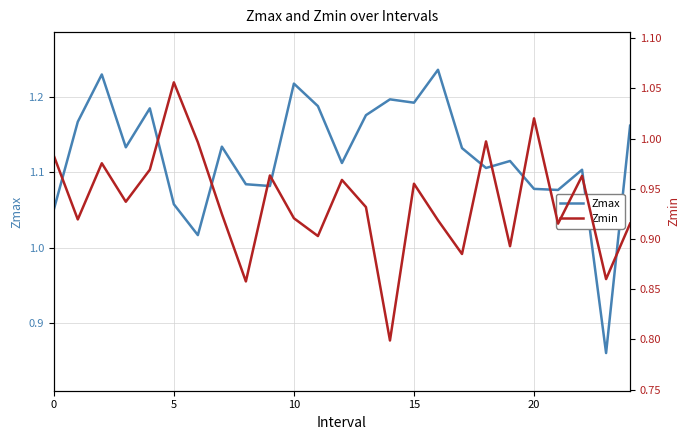

Reading left to right, list all the values displayed in this chart.

Zmax: 1.1	1.2	1.2	1.1	1.2	1.1	1.0	1.1	1.1	1.1	1.2	1.2	1.1	1.2	1.2	1.2	1.2	1.1	1.1	1.1	1.1	1.1	1.1	0.9	1.2
Zmin: 1.0	0.9	1.0	0.9	1.0	1.1	1.0	0.9	0.9	1.0	0.9	0.9	1.0	0.9	0.8	1.0	0.9	0.9	1.0	0.9	1.0	0.9	1.0	0.9	0.9